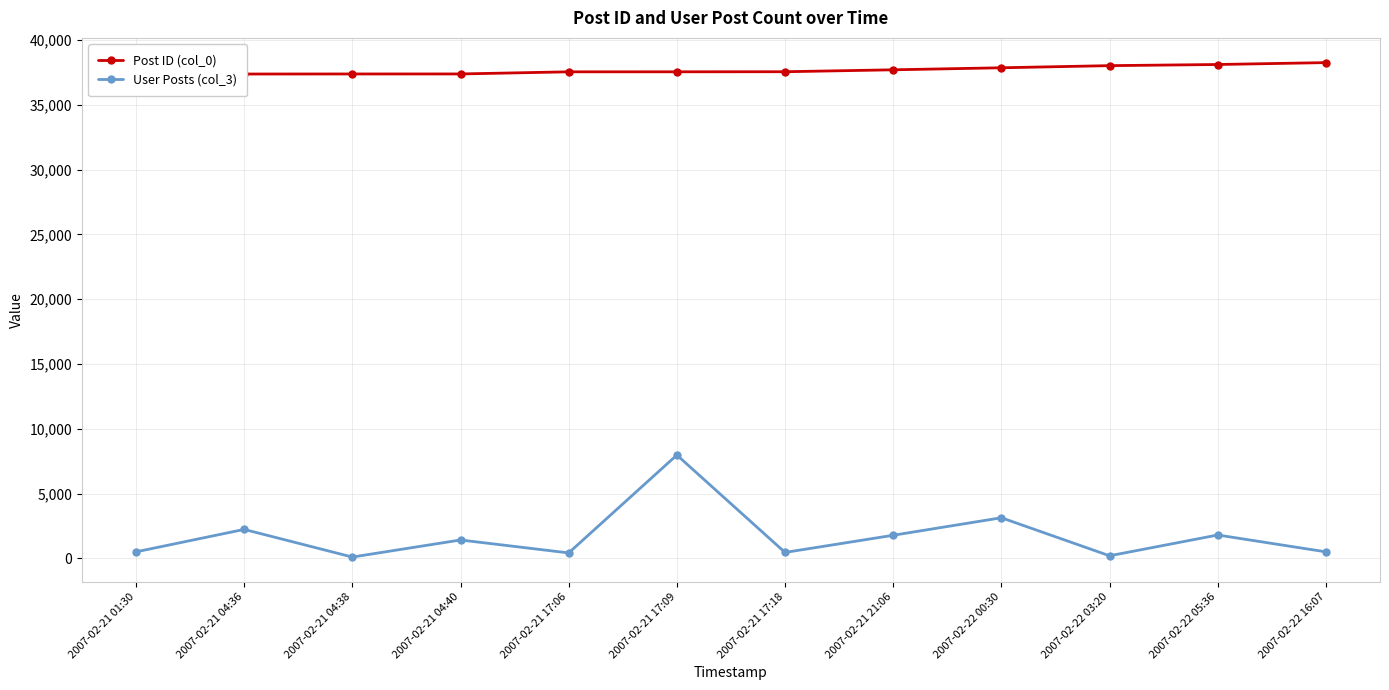

At which label is User Posts (col_3) closest to 4034?

2007-02-22 00:30